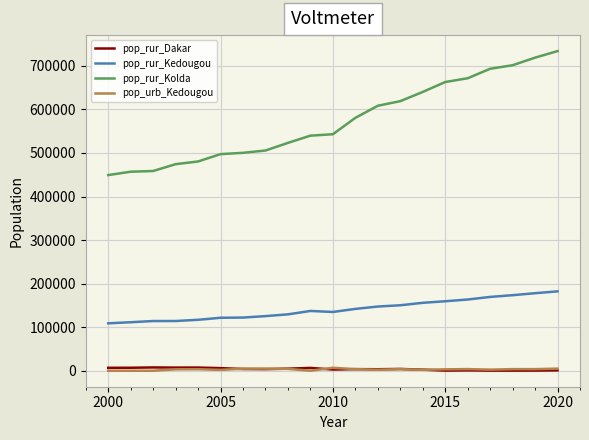

At how many categories does at least one series exceed 723623?

1